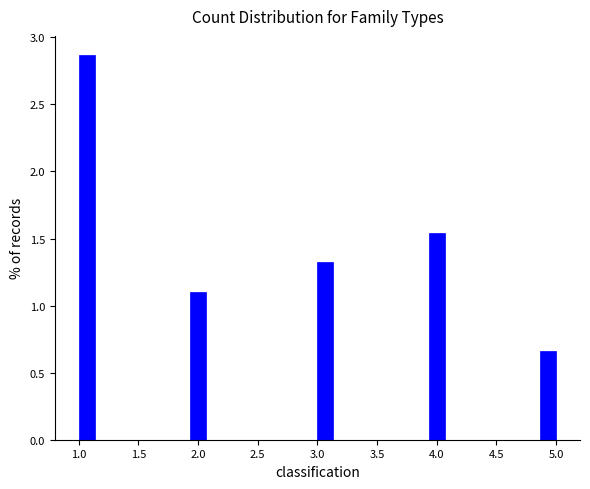

Around what value on the x-axis is the tallest bar? Give the approximate position of its centre, as read against the axis.

1.05